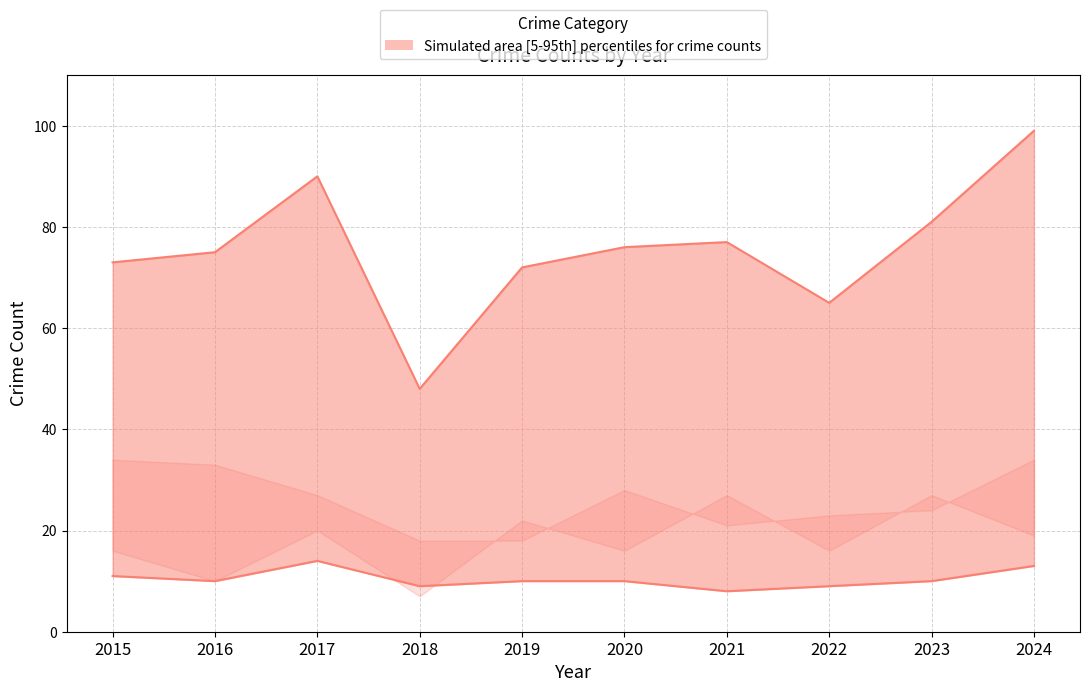

What is the value of the Total point at the 9th from the left?

81